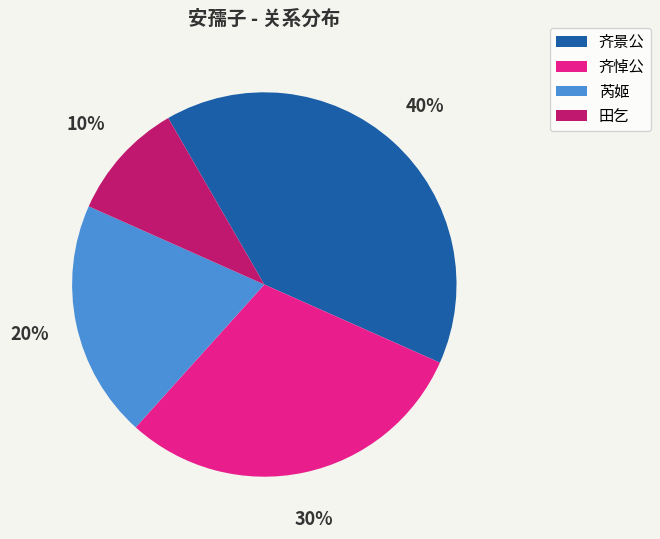

Do 齐悼公 and 田乞 together represent more than half of the pie?

No